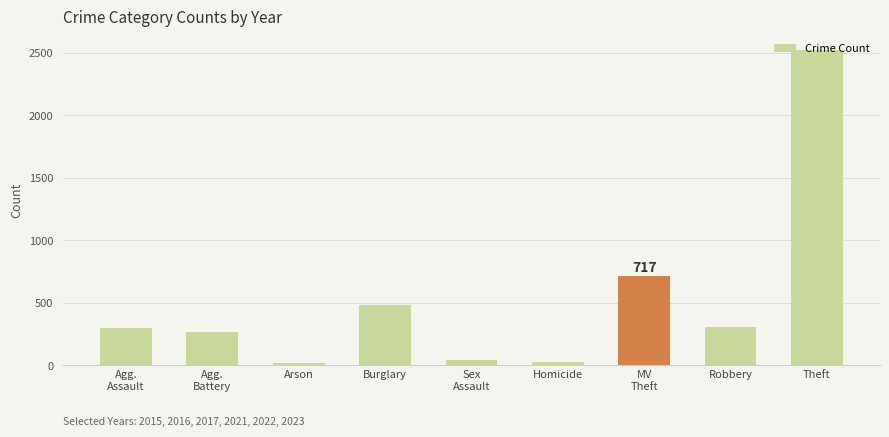

Is it true that the value at Robbery is 509?

False